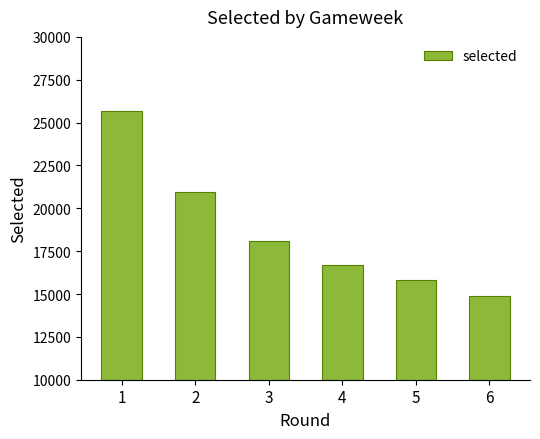

Does the chart contain any negative values?

No